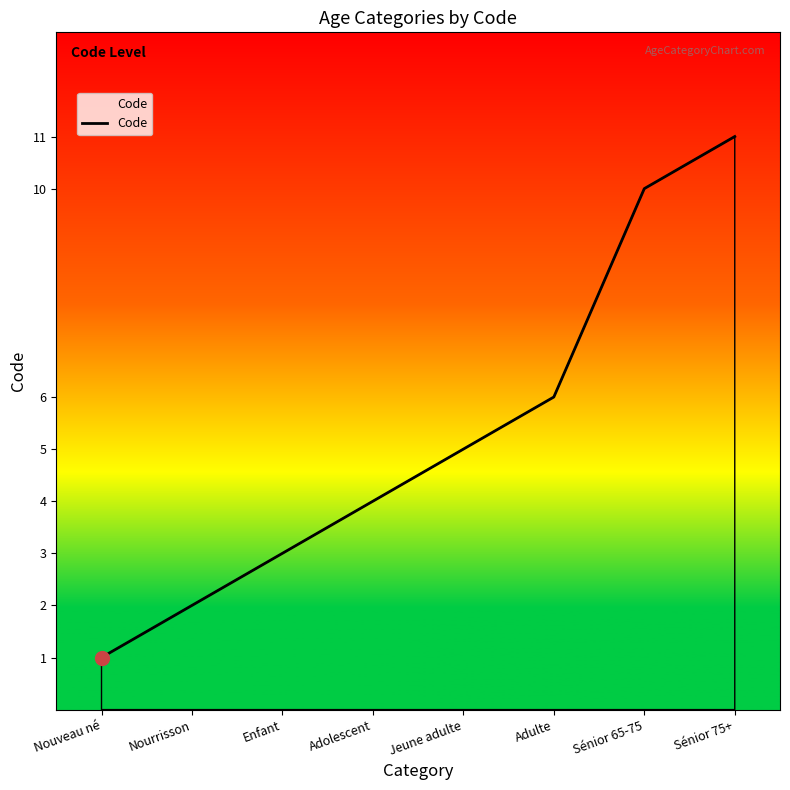

List the labels in order of value, largest first.

Sénior 75+, Sénior 65-75, Adulte, Jeune adulte, Adolescent, Enfant, Nourrisson, Nouveau né